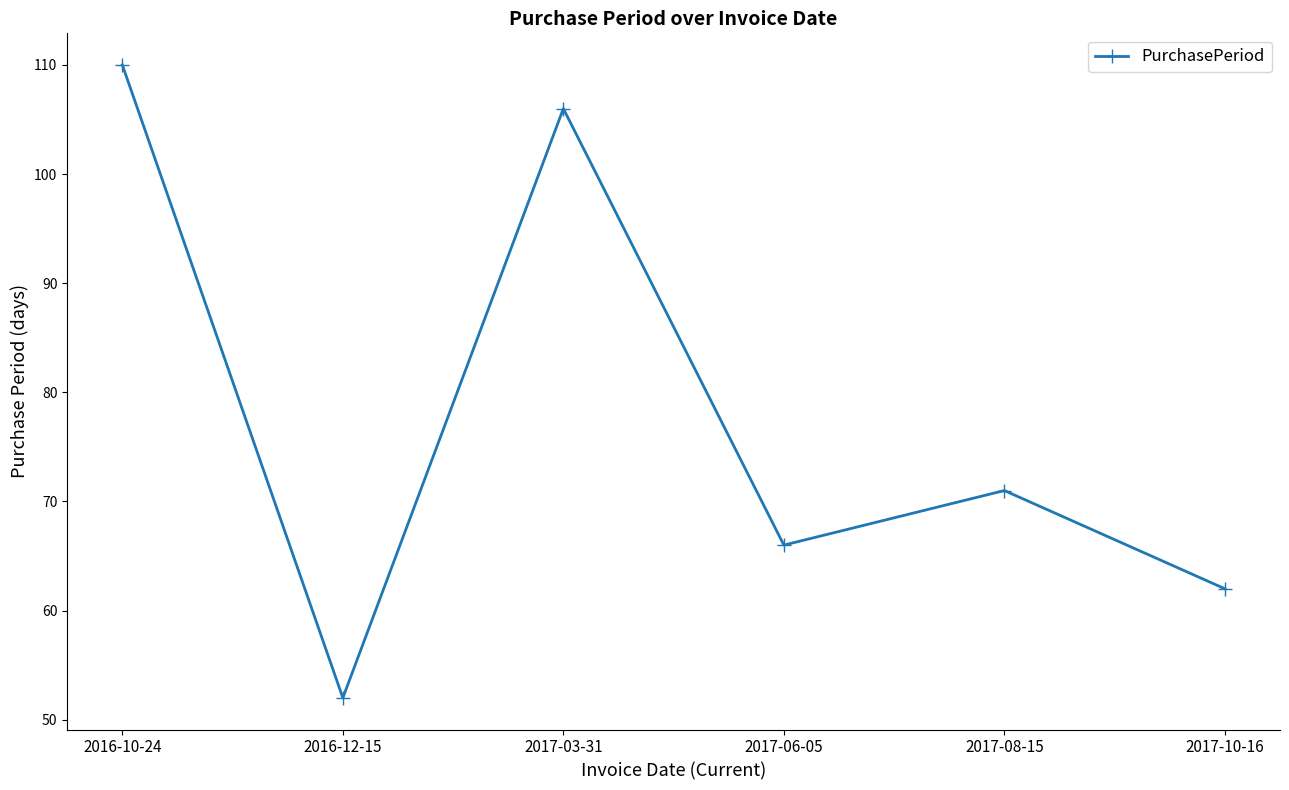

What is the sum of the values at 2017-08-15 and 2017-03-31?

177